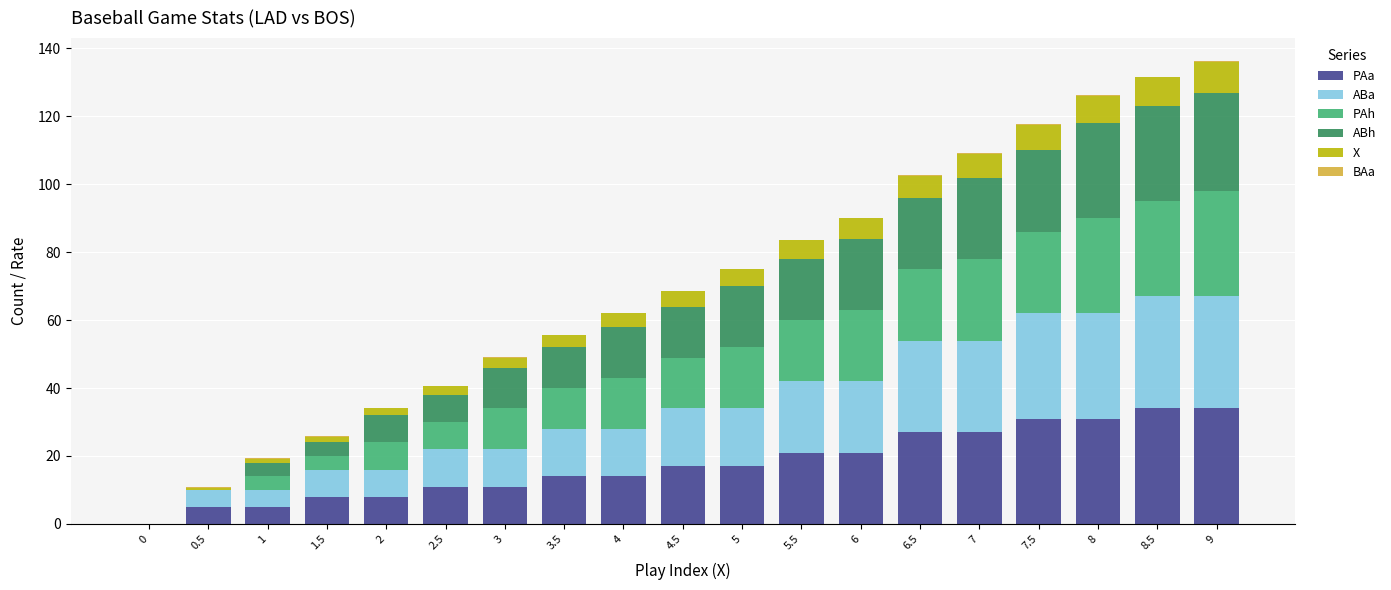

Count the number of data series in this chart.

6